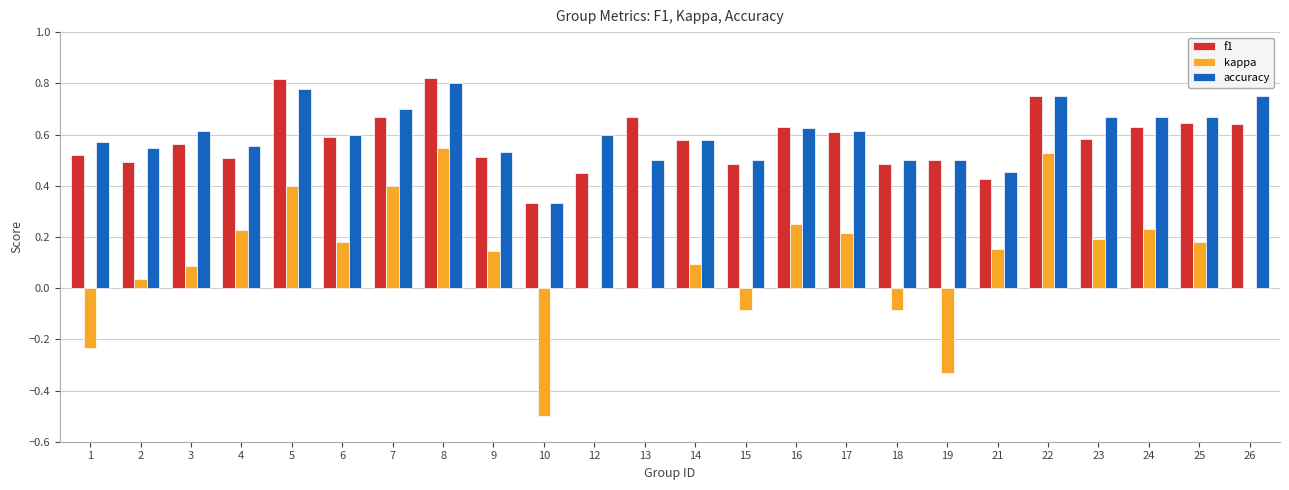

What is the total value across all series at 8?

2.2